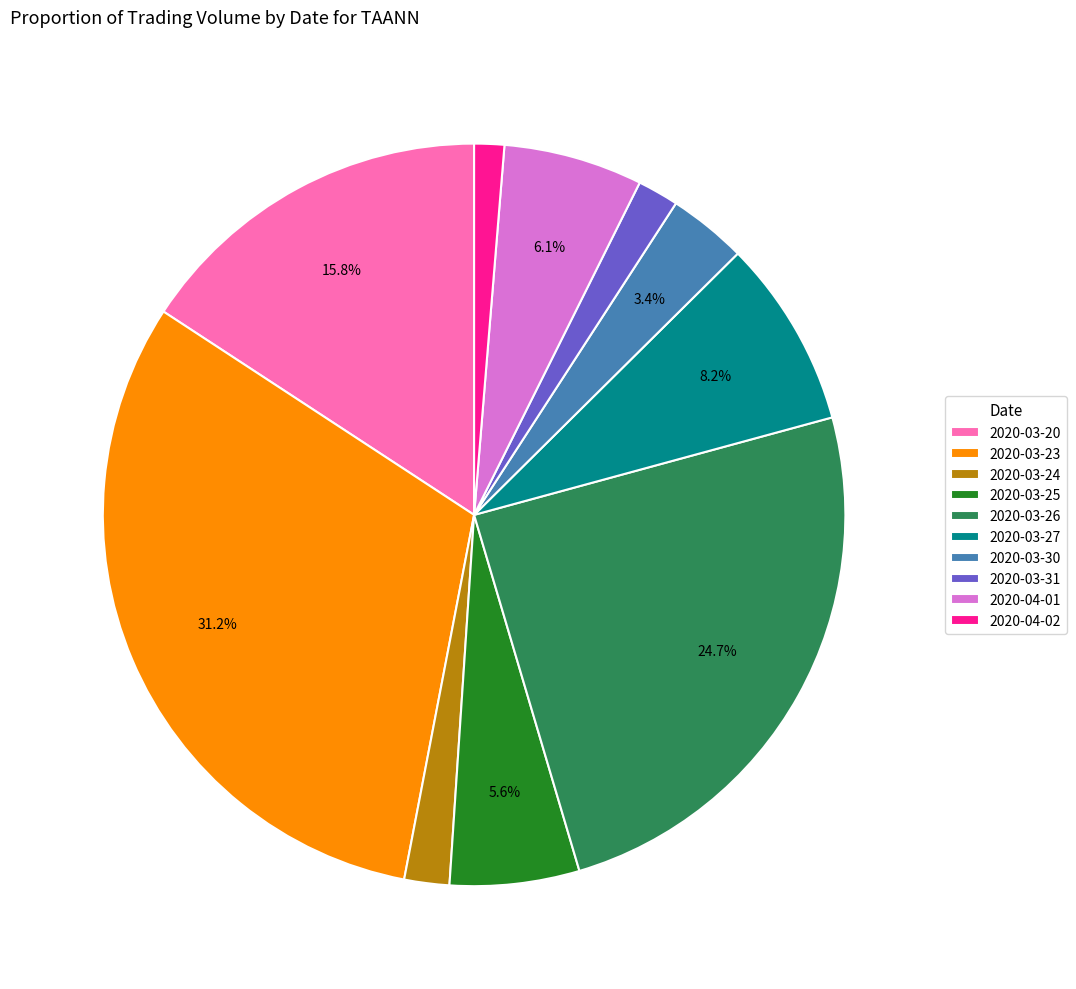

What percentage is NOT represented by 2020-03-25?

94.4%